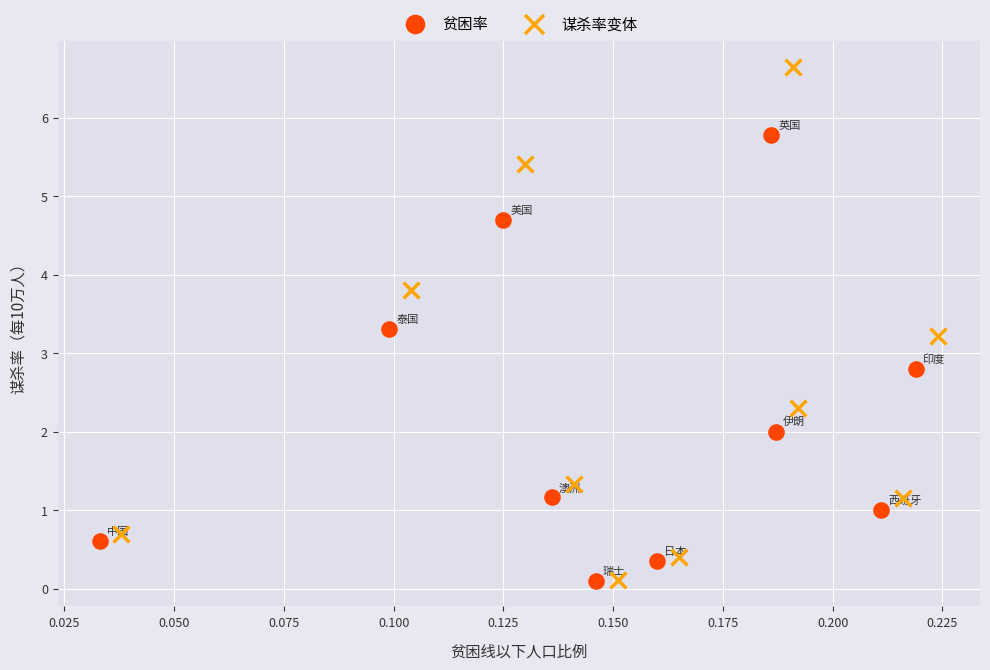

Which series reaches the maximum Y coordinate?

谋杀率变体